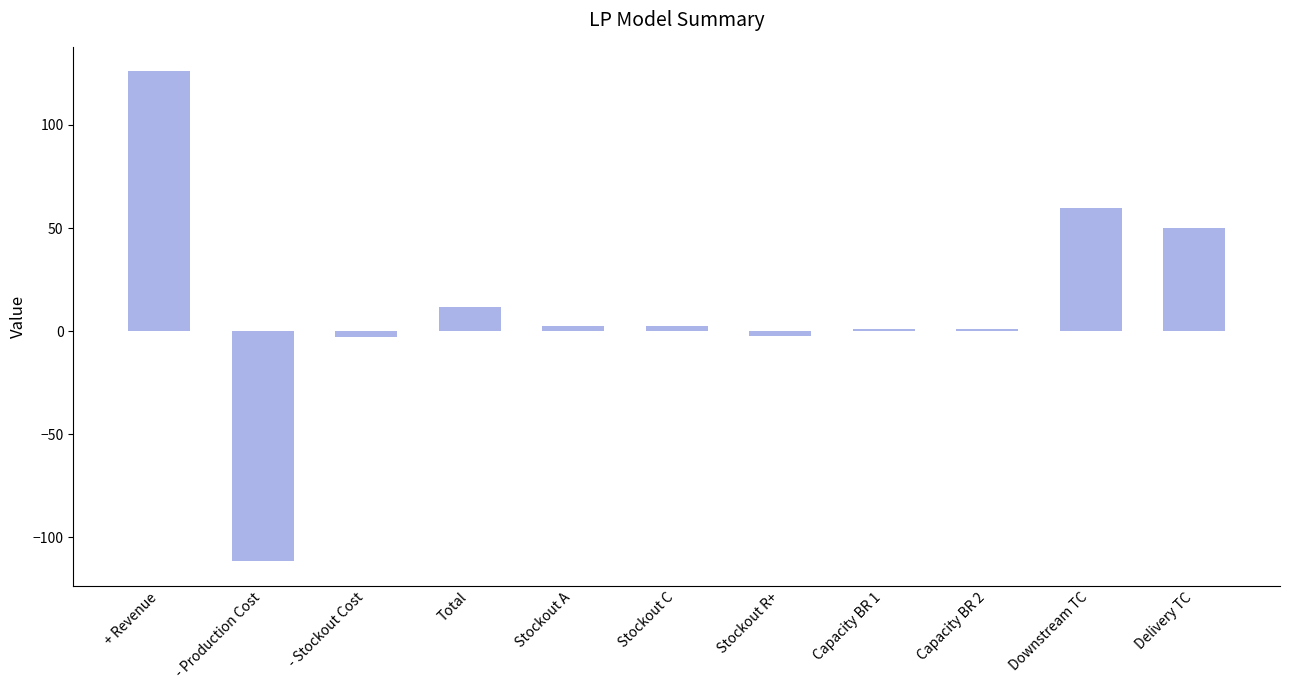

What is the label of the 11th bar from the left?

Delivery TC